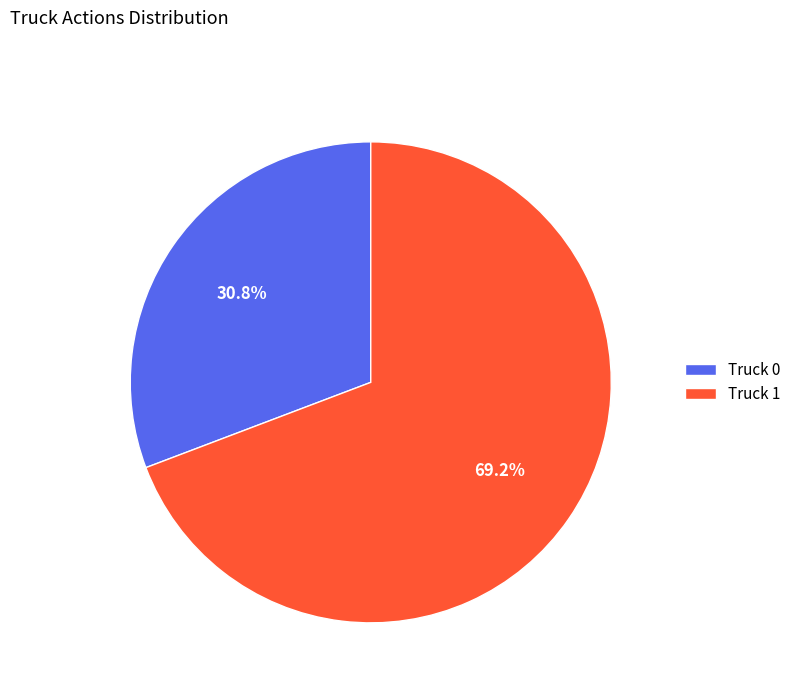

Rank the categories by value from highest to lowest.

Truck 1, Truck 0